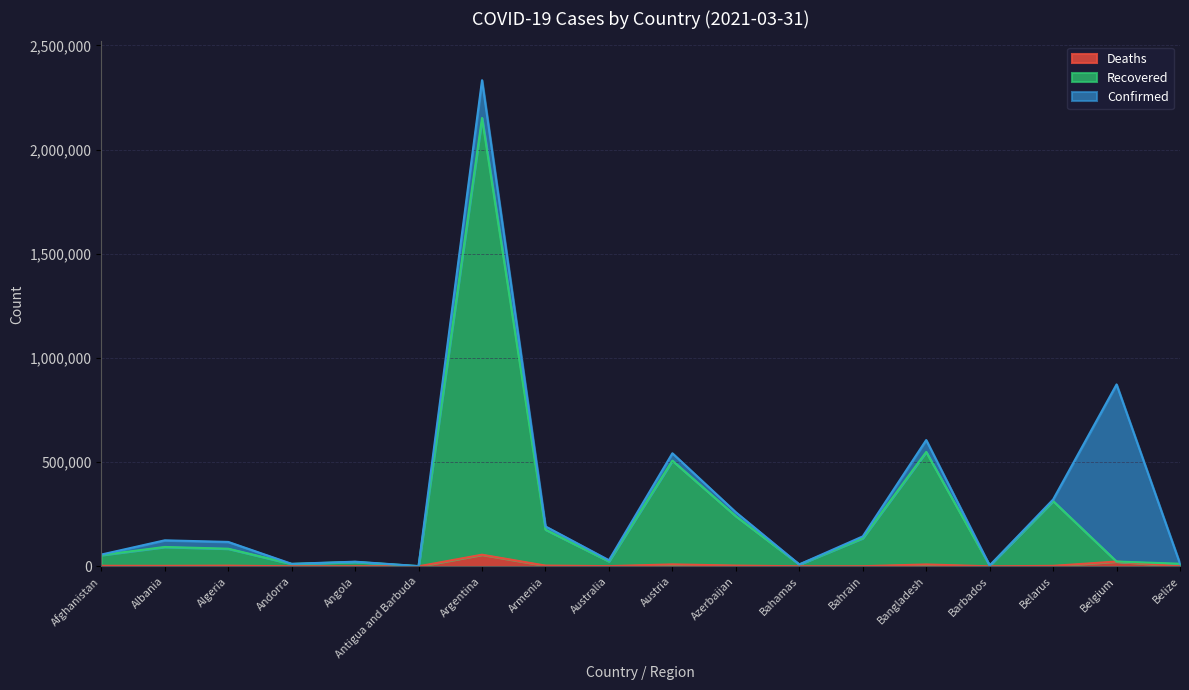

Is it true that Recovered equals 548874 at Bangladesh?

True